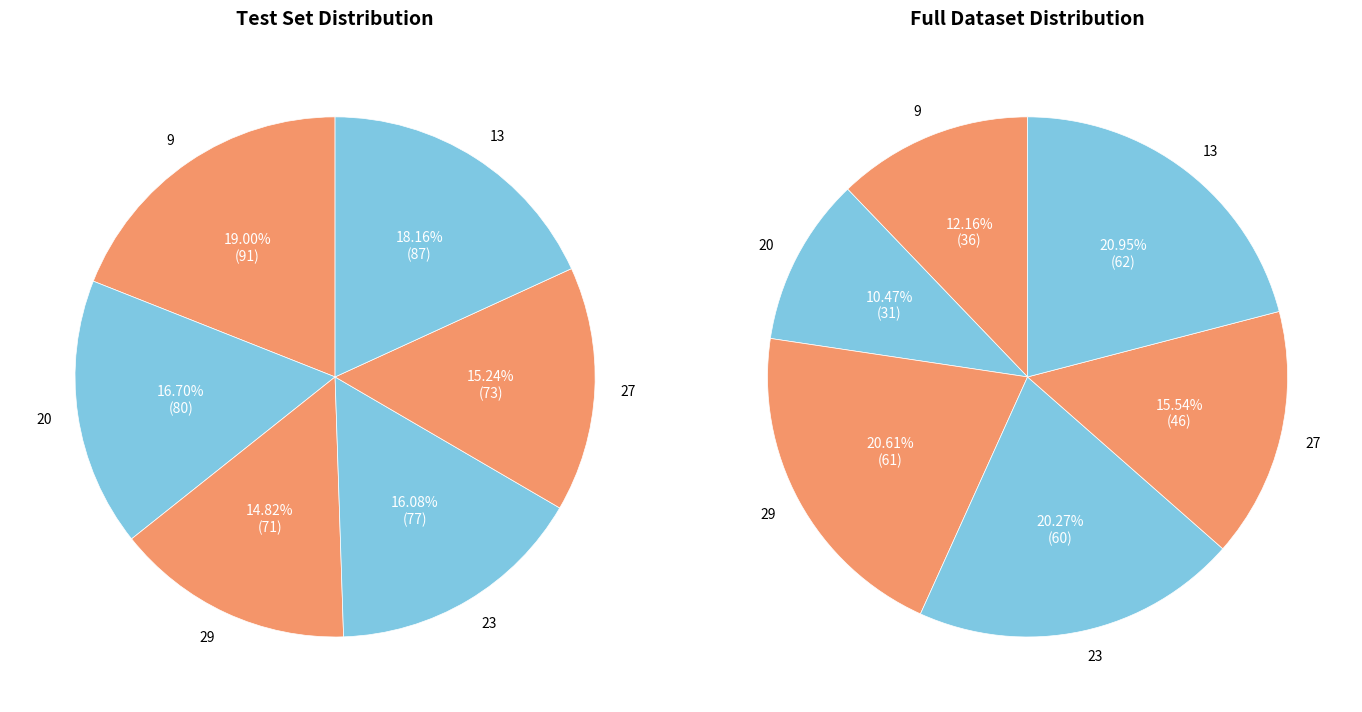

Does 9 account for over 50% of the chart?

No